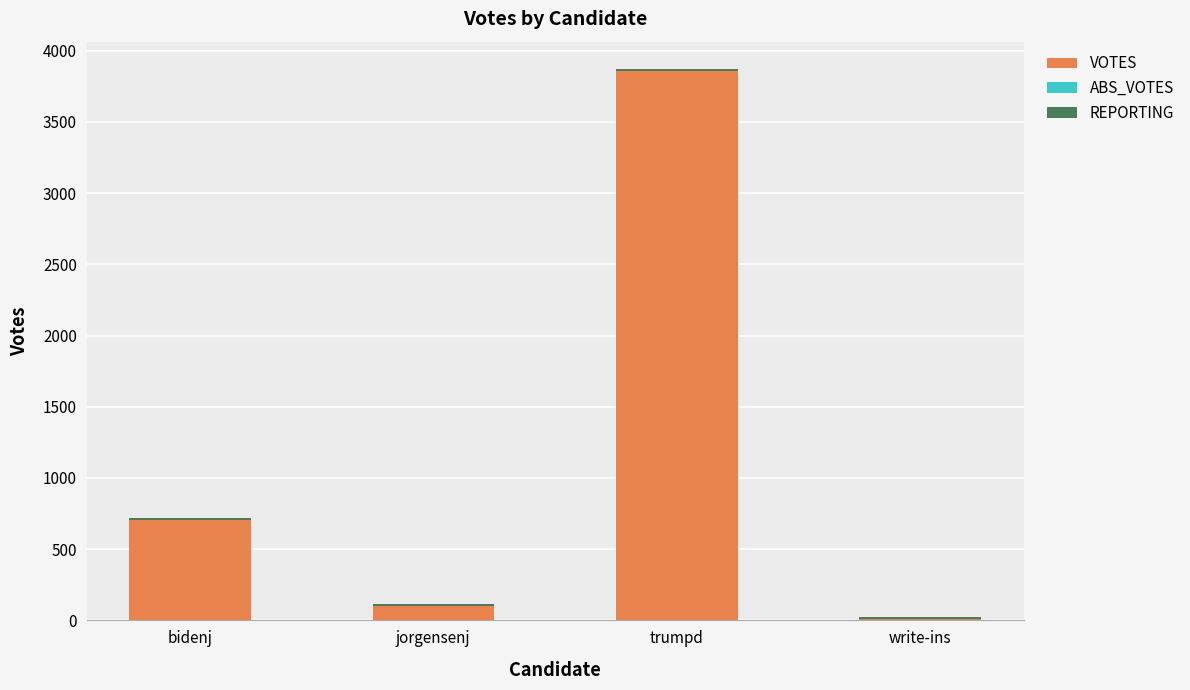

What is the difference between the maximum and second lowest values in the VOTES series?

3754